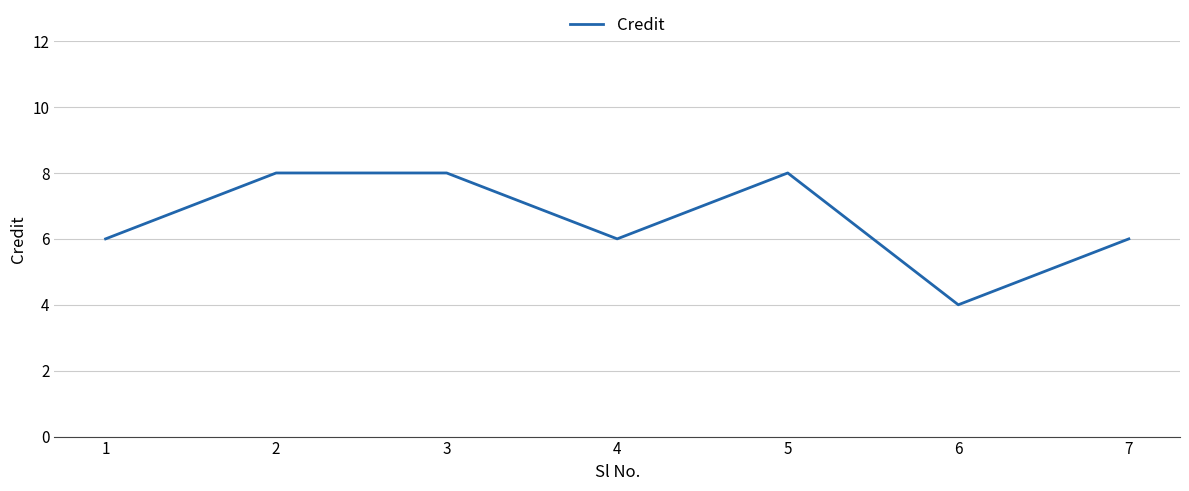

What is the sum of all values?

46